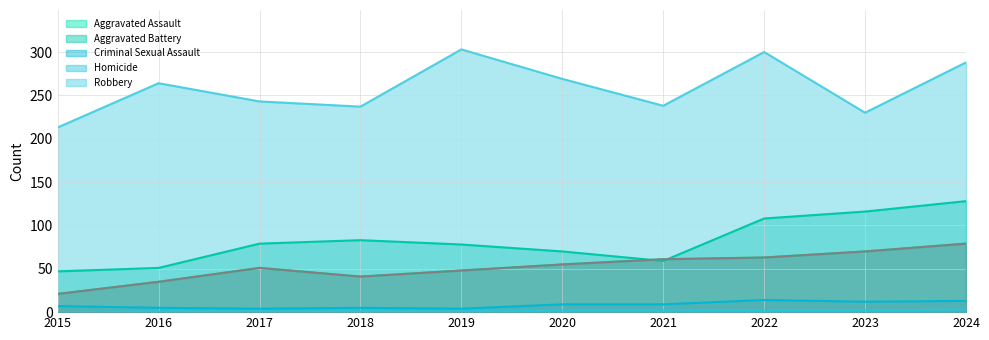

What is the sum of the Homicide values at 2017 and 2015?

1